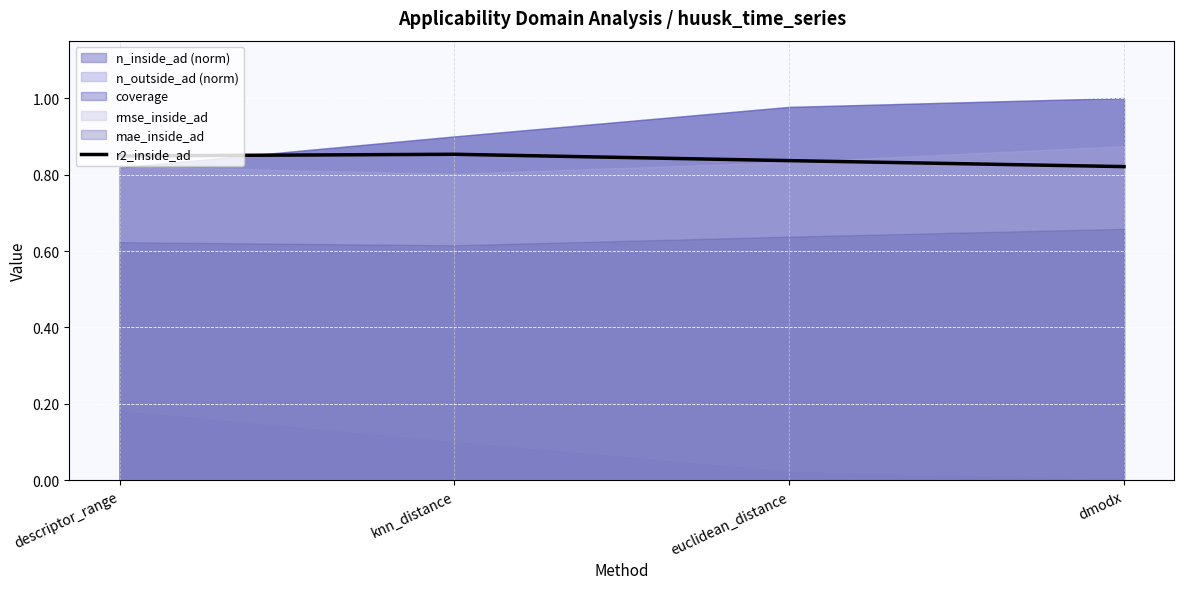

True or false: the data has more than 0 interior local peaks.

True